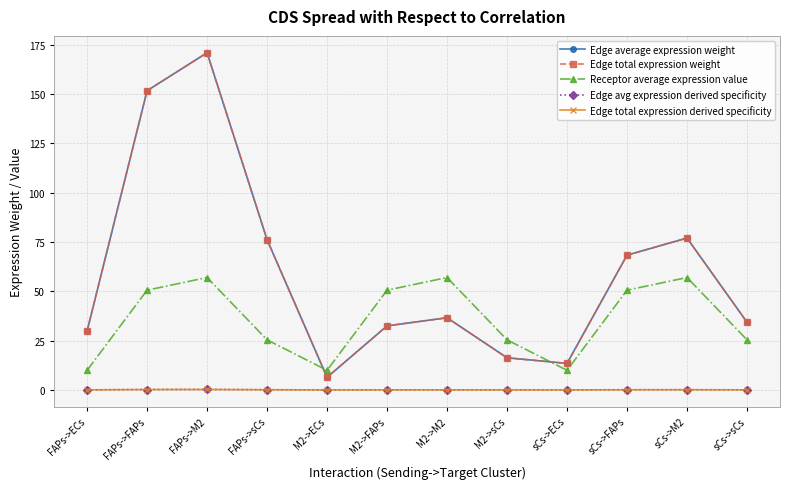

Reading right to left, what are all the values shown in this chart?

Edge average expression weight: sCs->sCs=34.3	sCs->M2=77.0	sCs->FAPs=68.3	sCs->ECs=13.4	M2->sCs=16.3	M2->M2=36.6	M2->FAPs=32.5	M2->ECs=6.4	FAPs->sCs=76.2	FAPs->M2=170.9	FAPs->FAPs=151.7	FAPs->ECs=29.8
Edge total expression weight: sCs->sCs=34.3	sCs->M2=77.0	sCs->FAPs=68.3	sCs->ECs=13.4	M2->sCs=16.3	M2->M2=36.6	M2->FAPs=32.5	M2->ECs=6.4	FAPs->sCs=76.2	FAPs->M2=170.9	FAPs->FAPs=151.7	FAPs->ECs=29.8
Receptor average expression value: sCs->sCs=25.4	sCs->M2=57.0	sCs->FAPs=50.6	sCs->ECs=9.9	M2->sCs=25.4	M2->M2=57.0	M2->FAPs=50.6	M2->ECs=9.9	FAPs->sCs=25.4	FAPs->M2=57.0	FAPs->FAPs=50.6	FAPs->ECs=9.9
Edge avg expression derived specificity: sCs->sCs=0.0	sCs->M2=0.1	sCs->FAPs=0.1	sCs->ECs=0.0	M2->sCs=0.0	M2->M2=0.1	M2->FAPs=0.0	M2->ECs=0.0	FAPs->sCs=0.1	FAPs->M2=0.2	FAPs->FAPs=0.2	FAPs->ECs=0.0
Edge total expression derived specificity: sCs->sCs=0.0	sCs->M2=0.1	sCs->FAPs=0.1	sCs->ECs=0.0	M2->sCs=0.0	M2->M2=0.1	M2->FAPs=0.0	M2->ECs=0.0	FAPs->sCs=0.1	FAPs->M2=0.2	FAPs->FAPs=0.2	FAPs->ECs=0.0